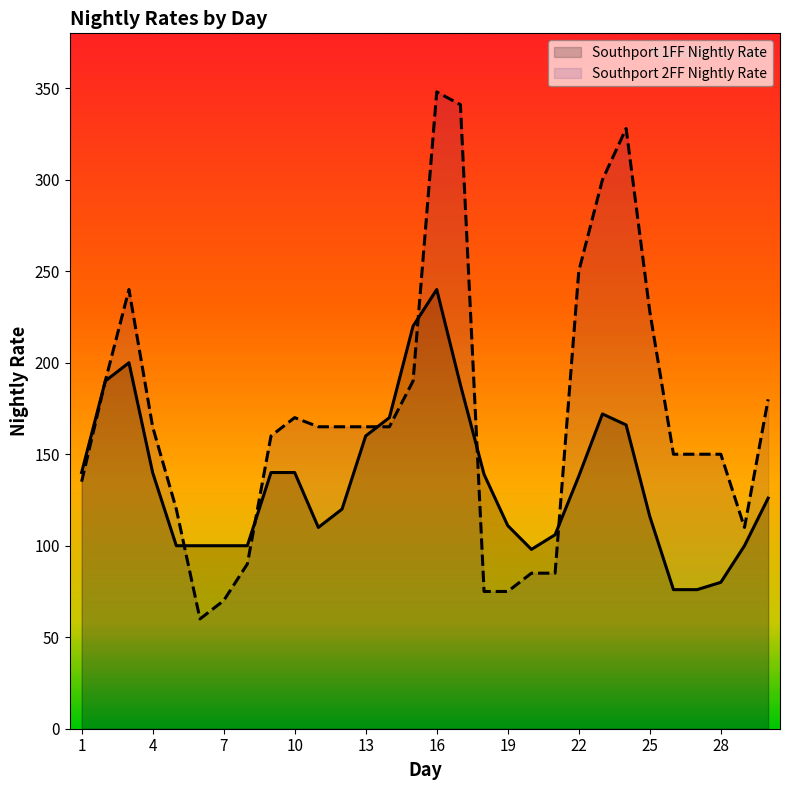

Rank the series by their maximum value, from highest to lowest.

Southport 2FF Nightly Rate, Southport 1FF Nightly Rate